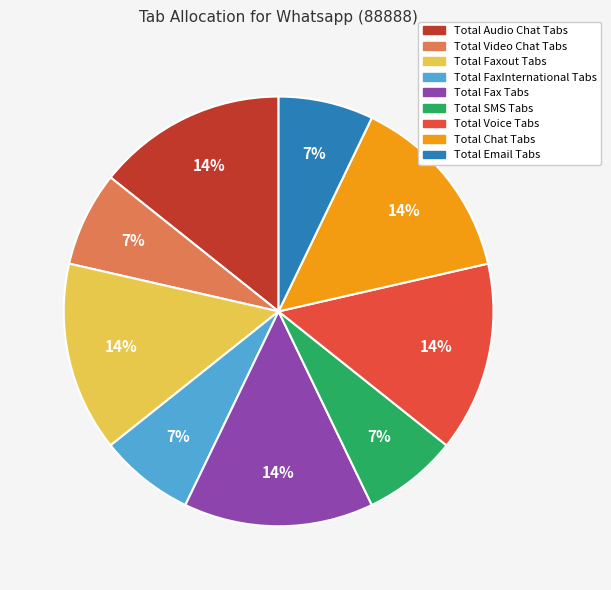

Which has a higher value, Total Audio Chat Tabs or Total Video Chat Tabs?

Total Audio Chat Tabs